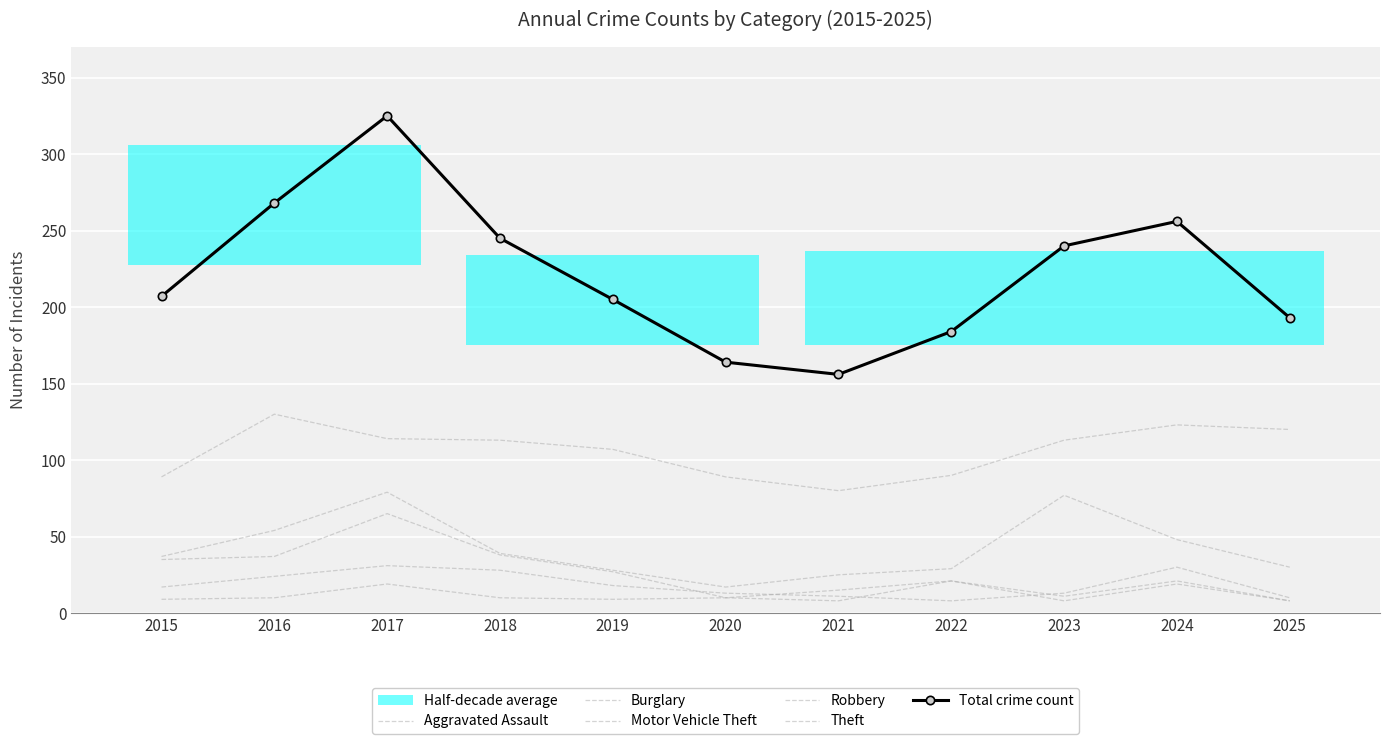

Count the number of categories in the chart.

11